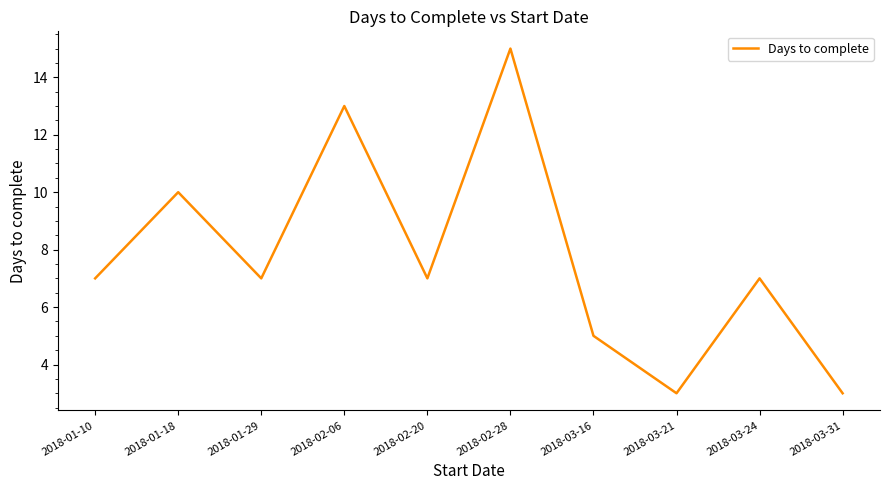

Where is the first local minimum?

2018-01-29